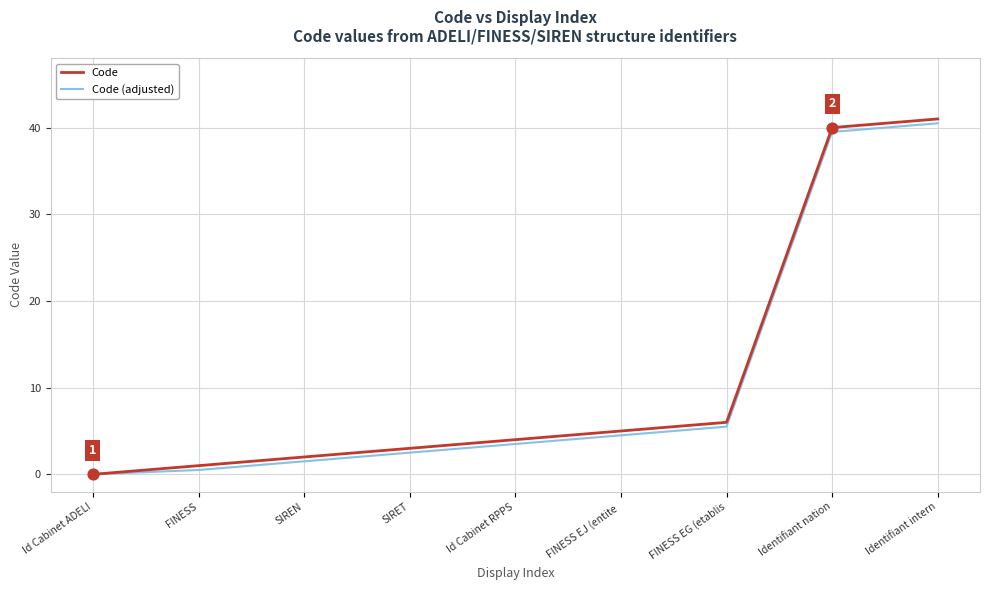

What are all the series names shown in the legend?

Code, Code (adjusted)